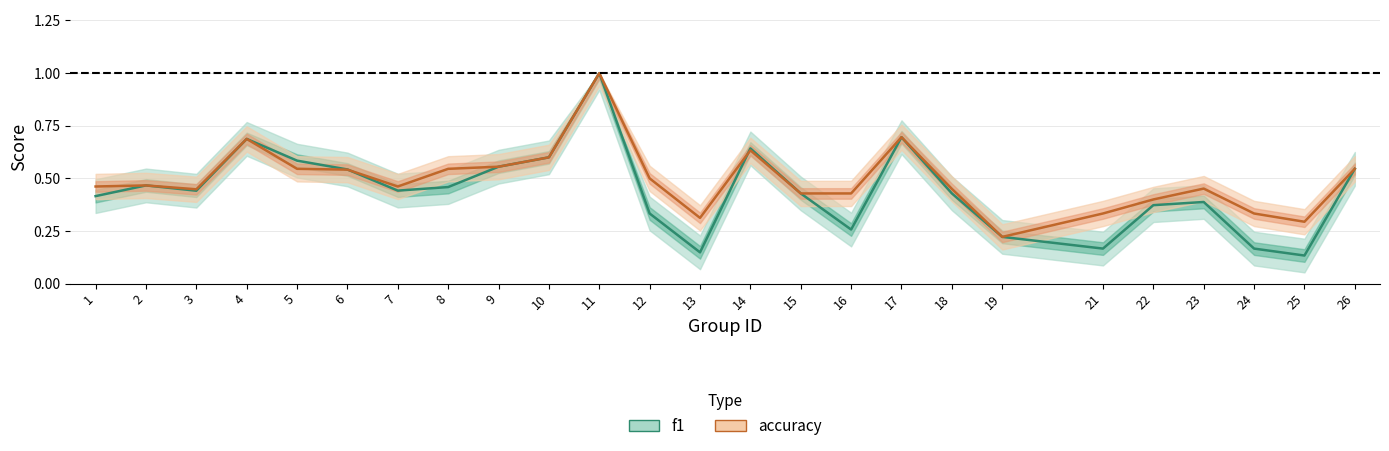

Between which two adjacent categories do f1 and accuracy first intersect?

6 and 7